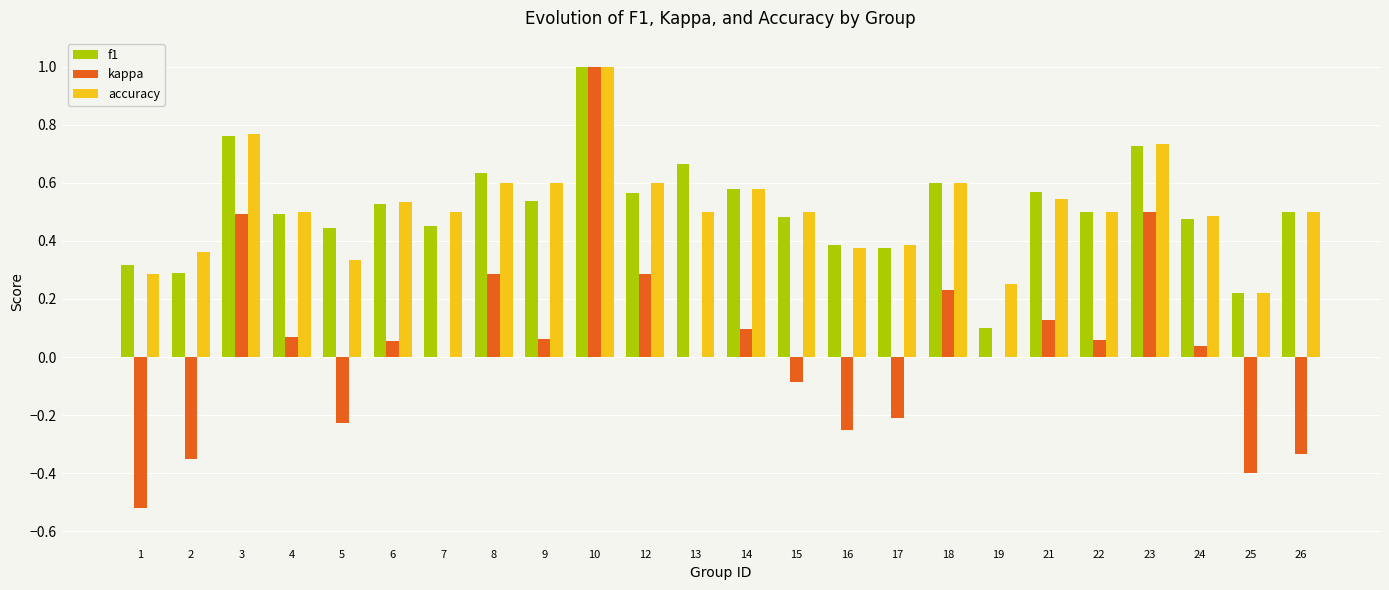

Are the bars horizontal?

No